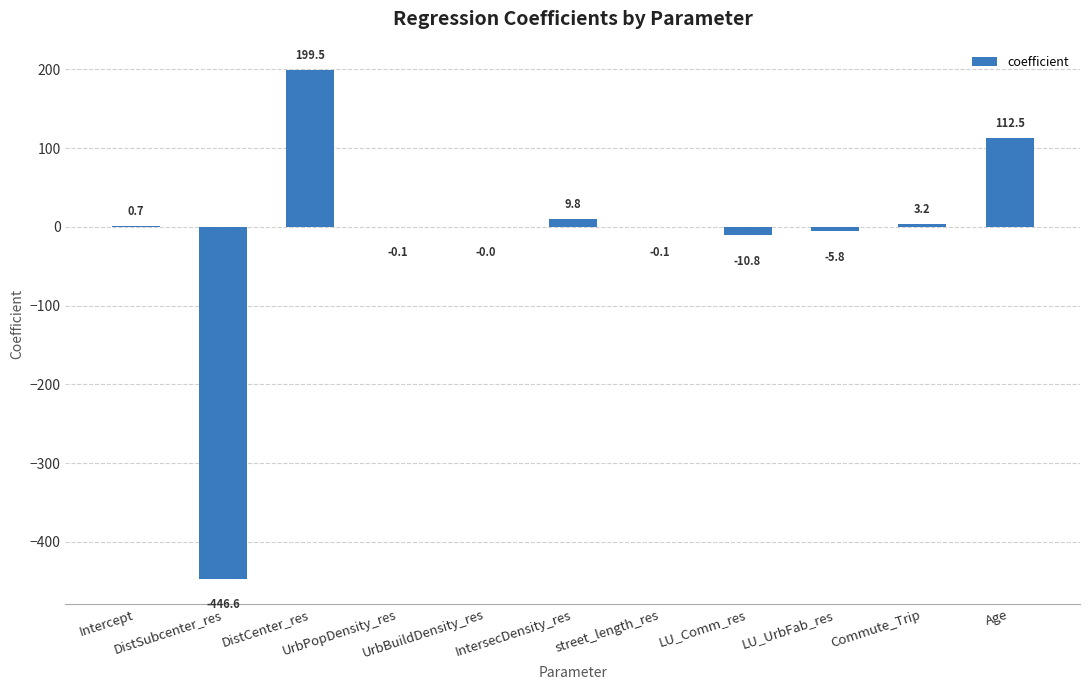

What is the greatest value displayed?

199.5